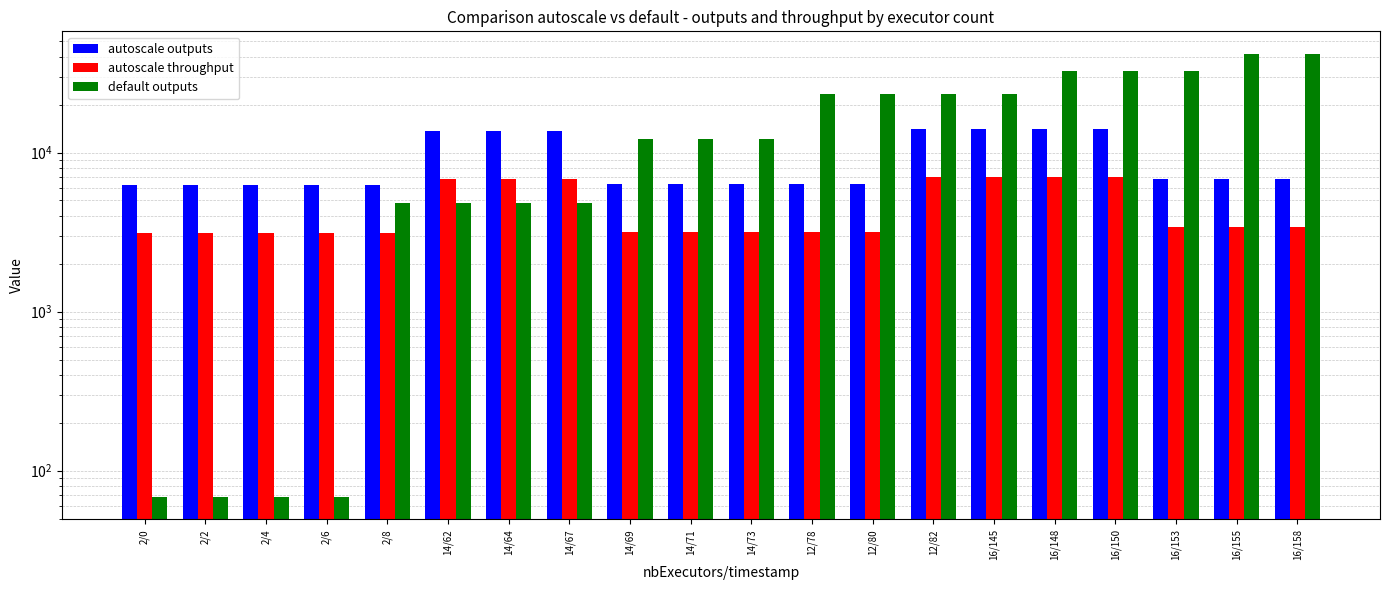

What is the label of the 5th bar from the left?

2/8